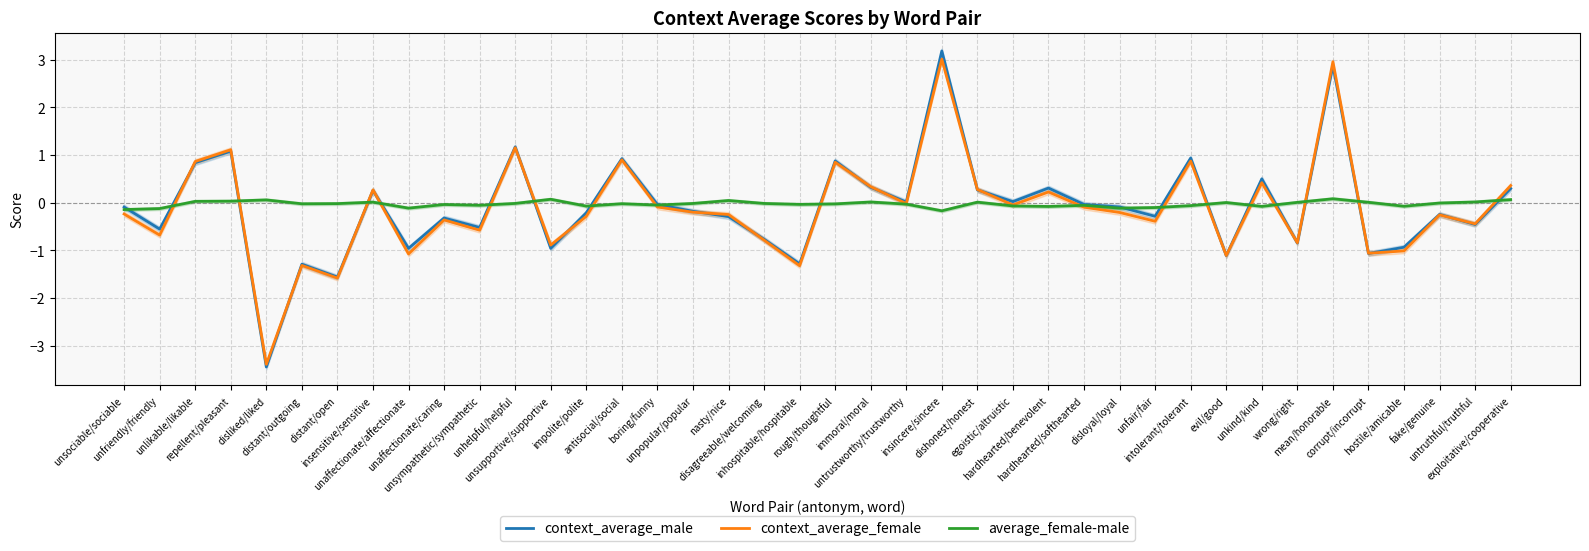

At which label does context_average_female reach its peak?

insincere/sincere